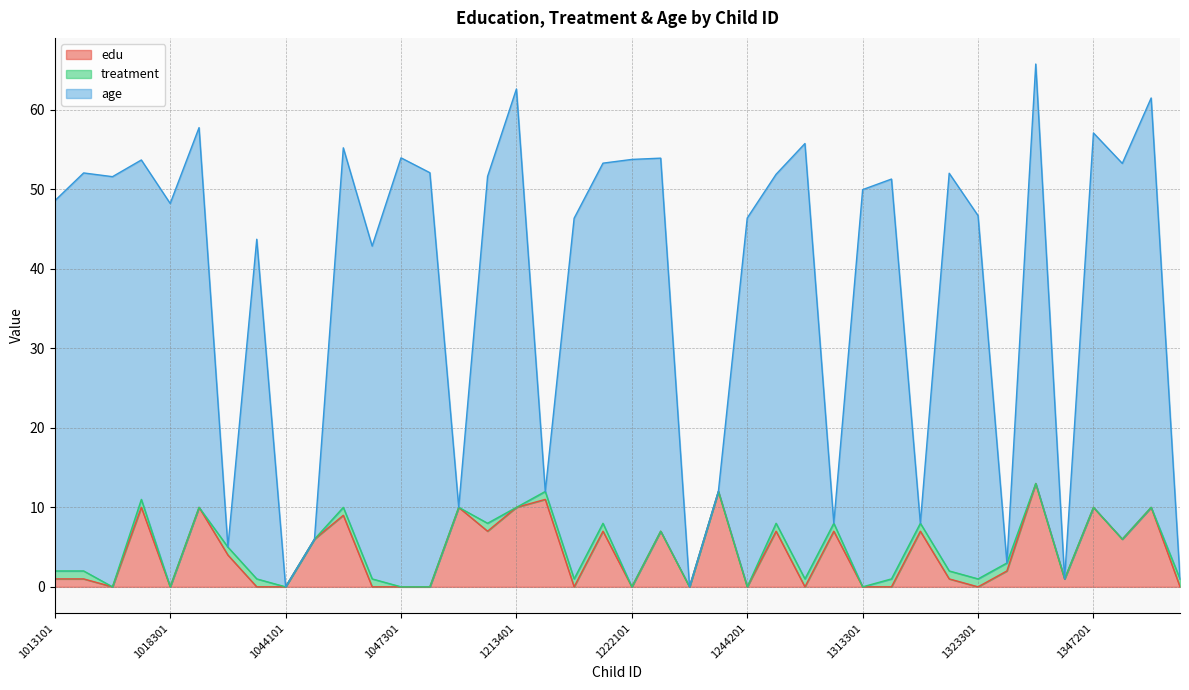

What is the highest value of the edu series?

13.0